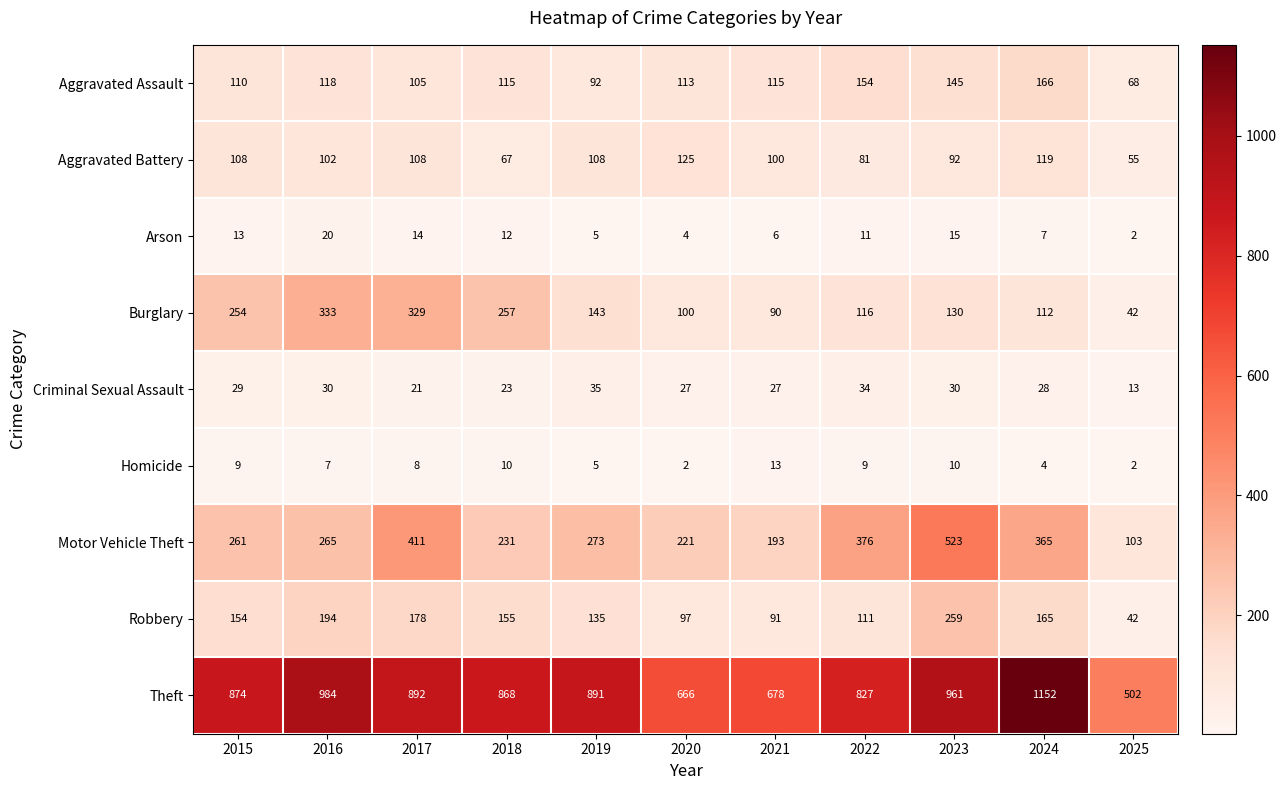

How many series are shown in this chart?

9